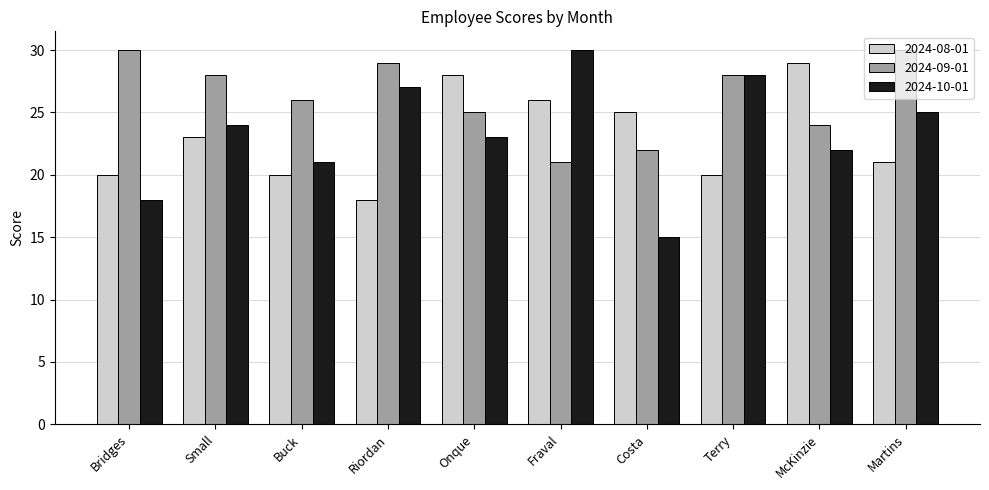

Reading left to right, what are all the values shown in this chart?

2024-08-01: Bridges=20	Small=23	Buck=20	Riordan=18	Onque=28	Fraval=26	Costa=25	Terry=20	McKinzie=29	Martins=21
2024-09-01: Bridges=30	Small=28	Buck=26	Riordan=29	Onque=25	Fraval=21	Costa=22	Terry=28	McKinzie=24	Martins=30
2024-10-01: Bridges=18	Small=24	Buck=21	Riordan=27	Onque=23	Fraval=30	Costa=15	Terry=28	McKinzie=22	Martins=25